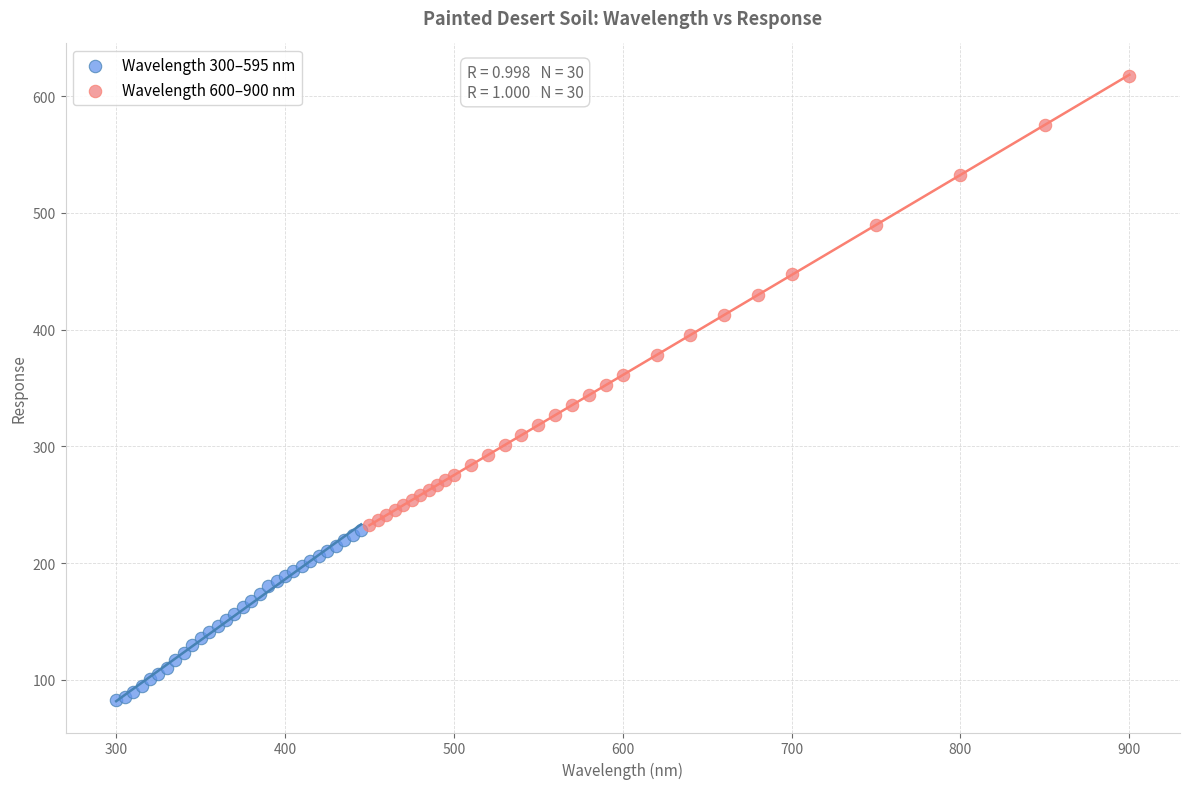

Which series has the largest Y range (max minus min)?

Wavelength 600–900 nm